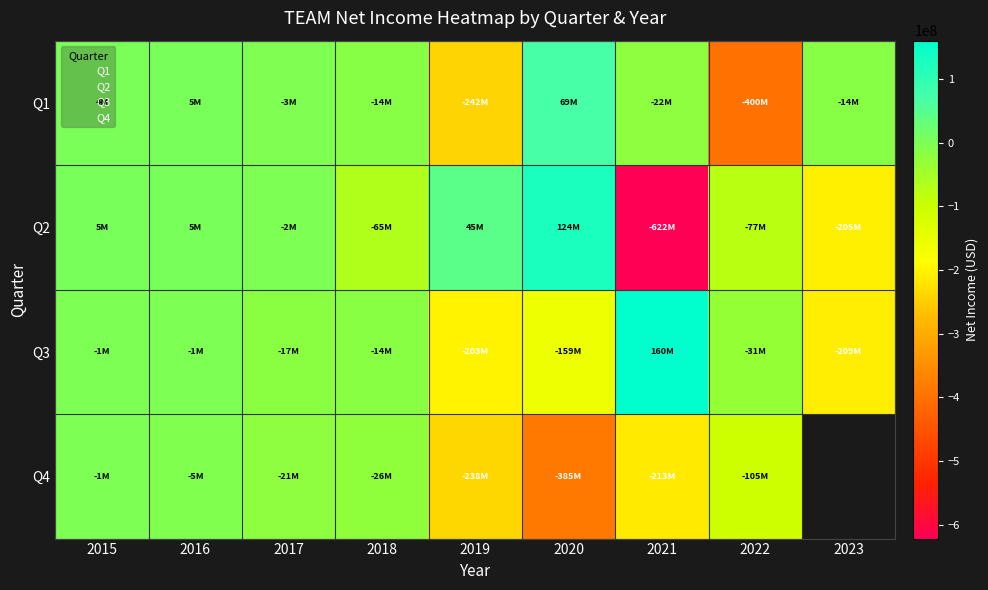

Which series has the largest range (max minus min)?

Q2